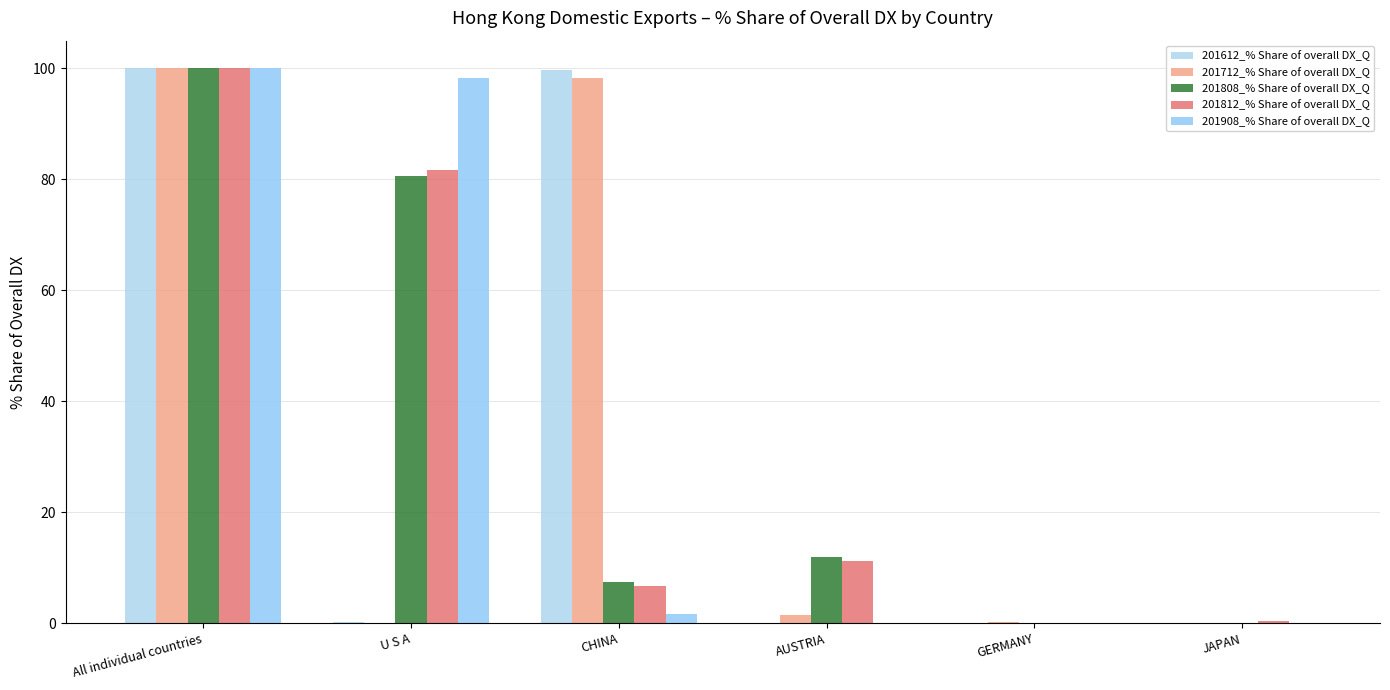

How many categories are shown in the chart?

6